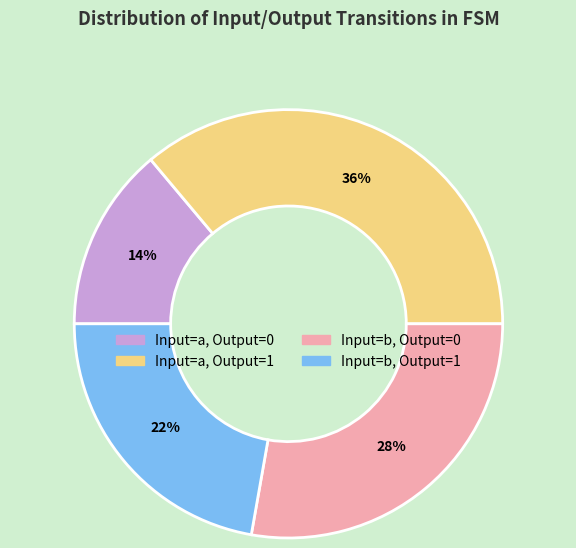

Does any single category account for the majority?

No